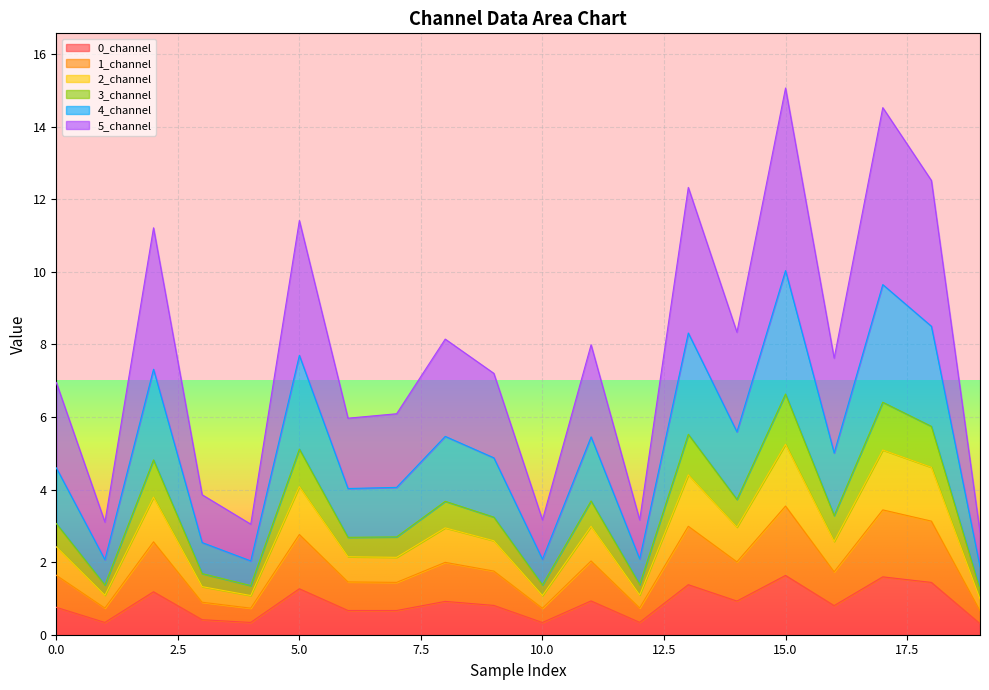

Which has a higher value, 9 or 19?

9